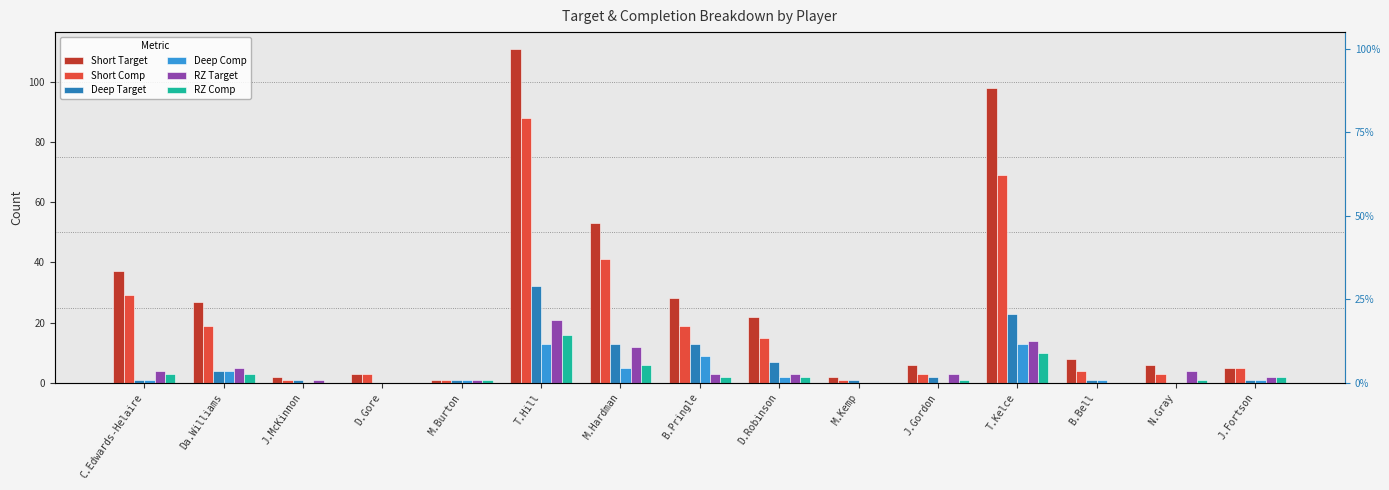

What is the difference between the maximum and minimum values in the Short Target series?

110